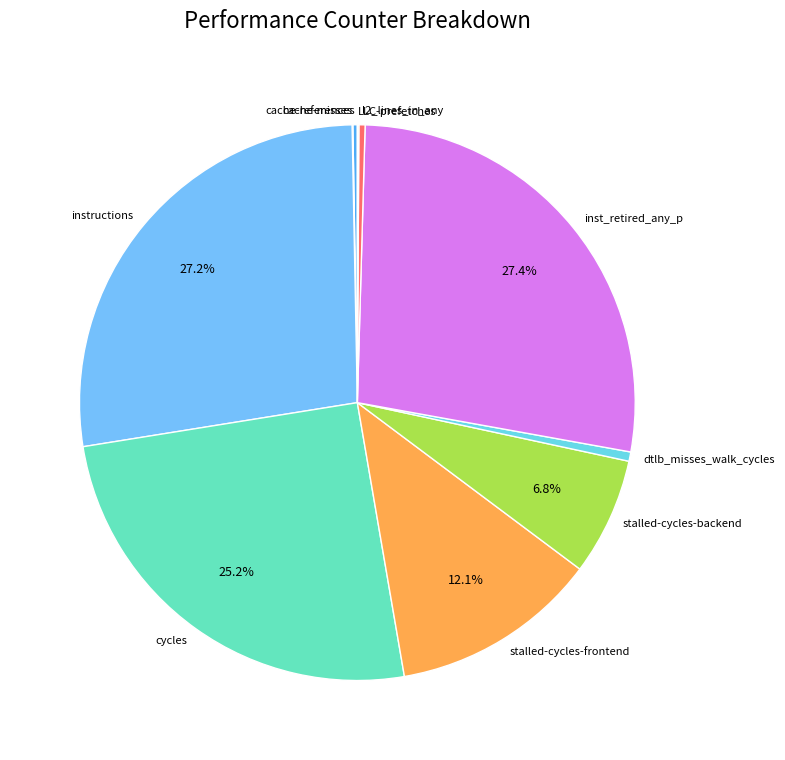

Is the sum of dtlb_misses_walk_cycles and l2_lines_in_any greater than half?

No